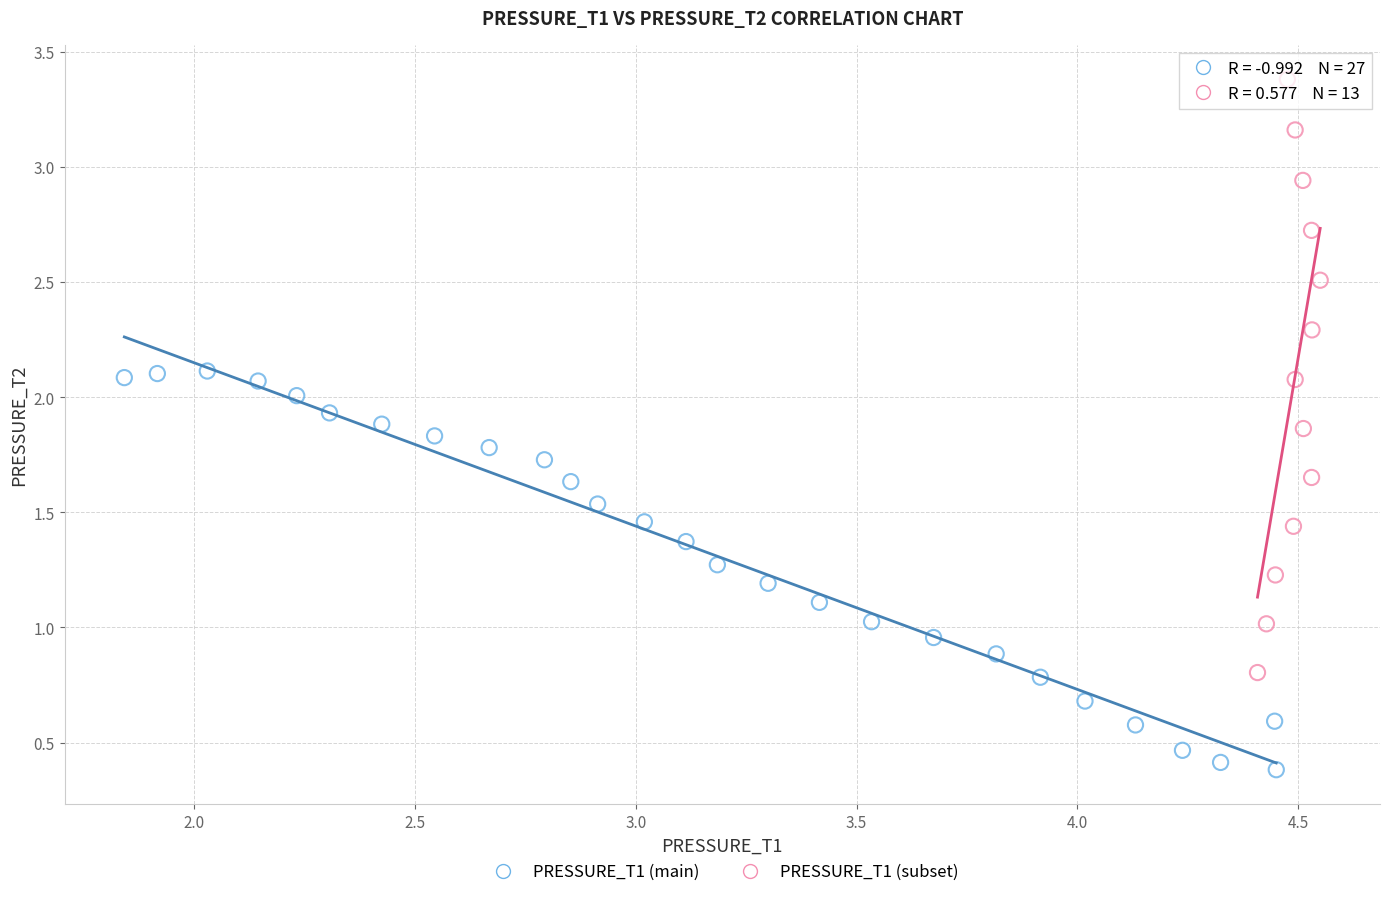

Which series has the largest Y range (max minus min)?

PRESSURE_T1 (subset)